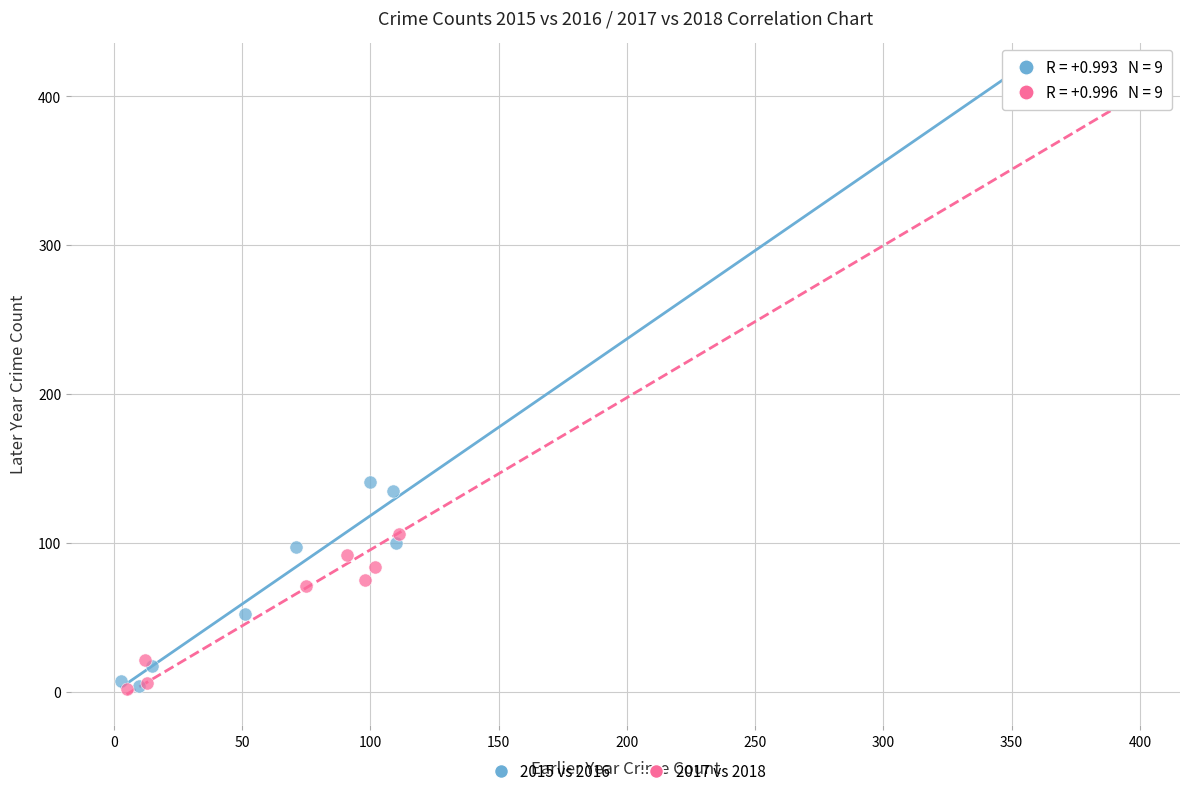

Which series has the largest Y range (max minus min)?

2015 vs 2016